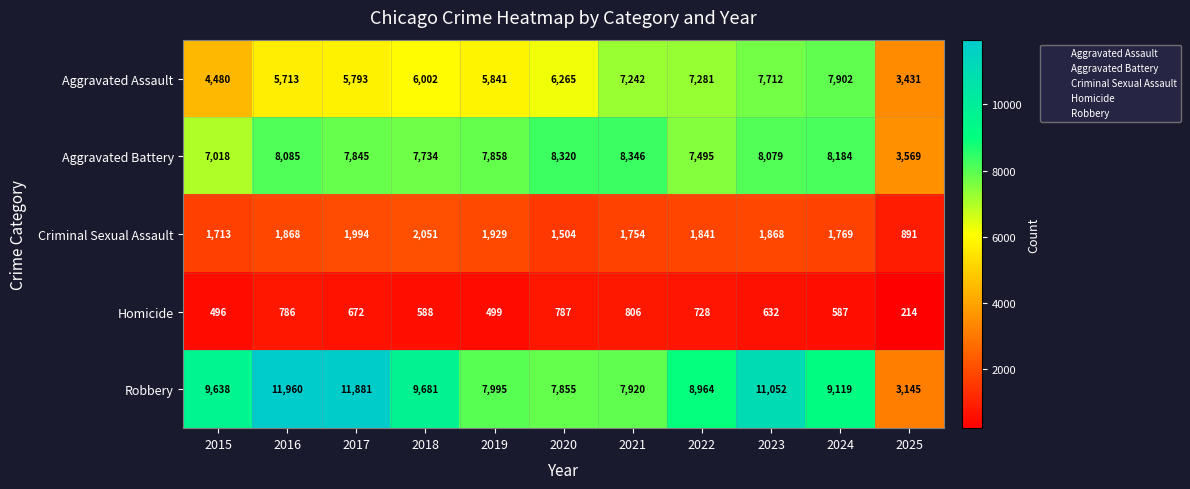

What is the maximum value shown in the chart?

11960